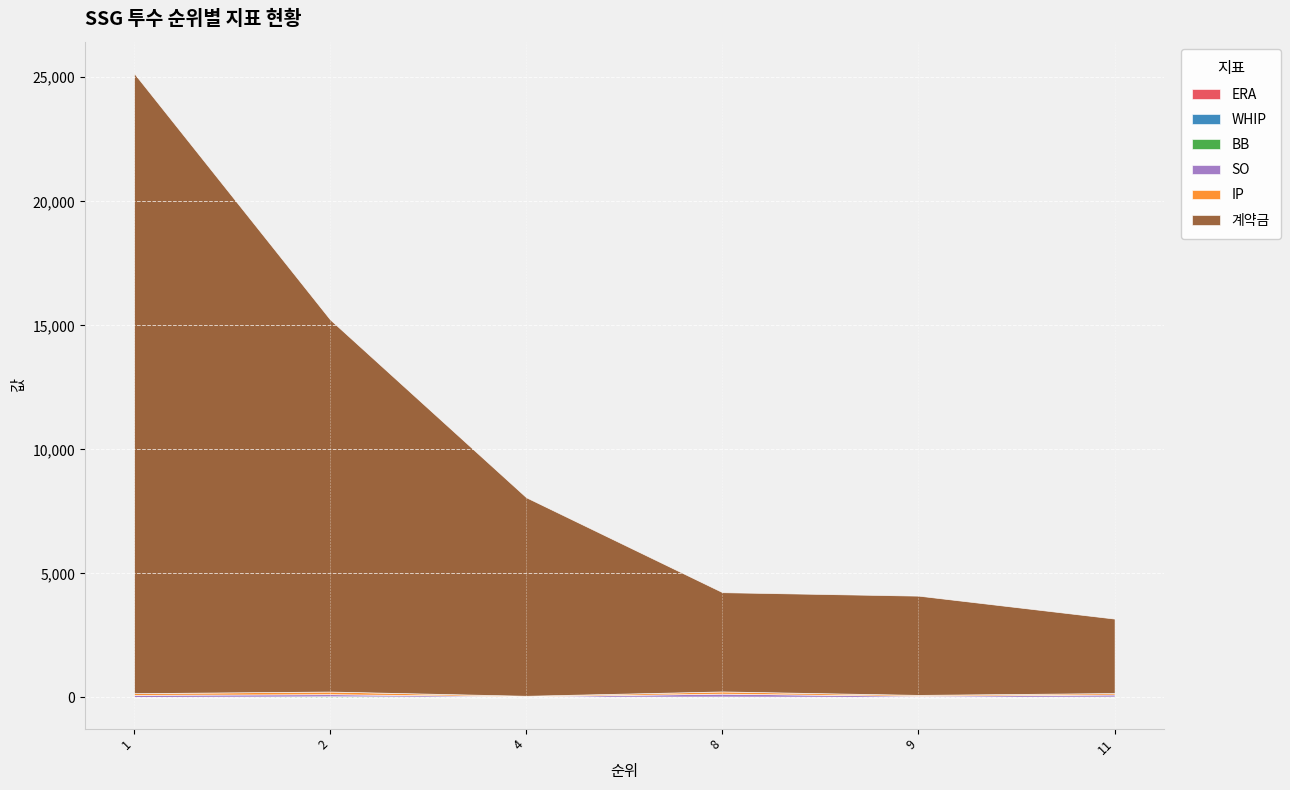

True or false: IP has a value of 89.1 at 8.

True